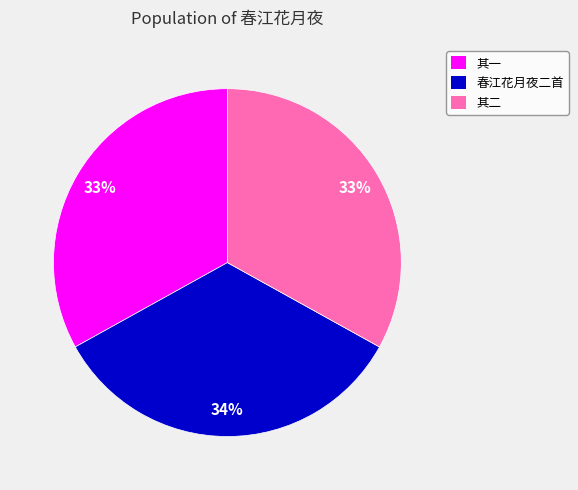

The 春江花月夜二首 slice represents 34% of the pie. True or false?

True